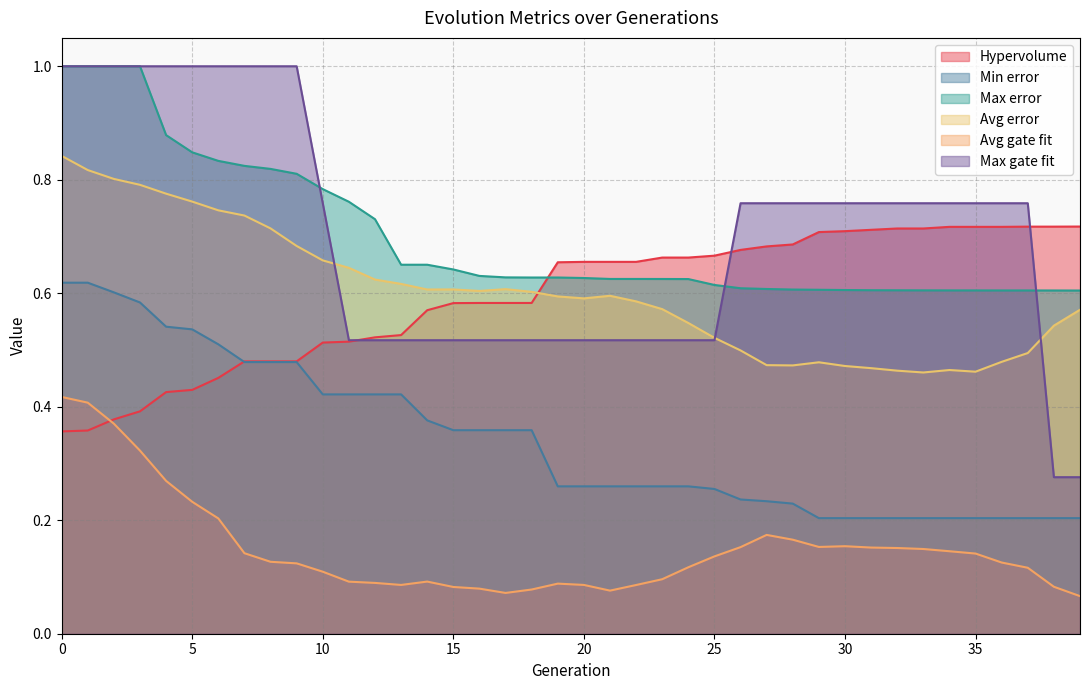

Rank the series at 34 from highest to lowest value.

Max gate fit, Hypervolume, Max error, Avg error, Min error, Avg gate fit